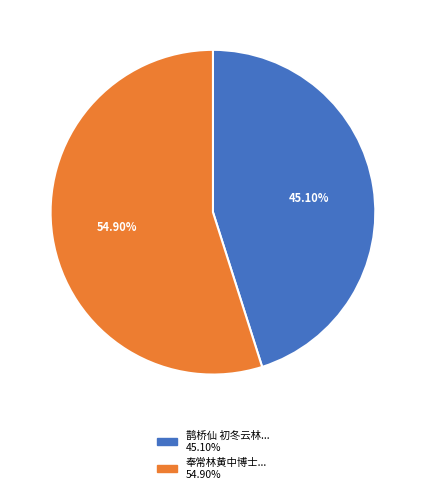

To the nearest percent, what is the difference between the largest and smallest slice percentages?

10%